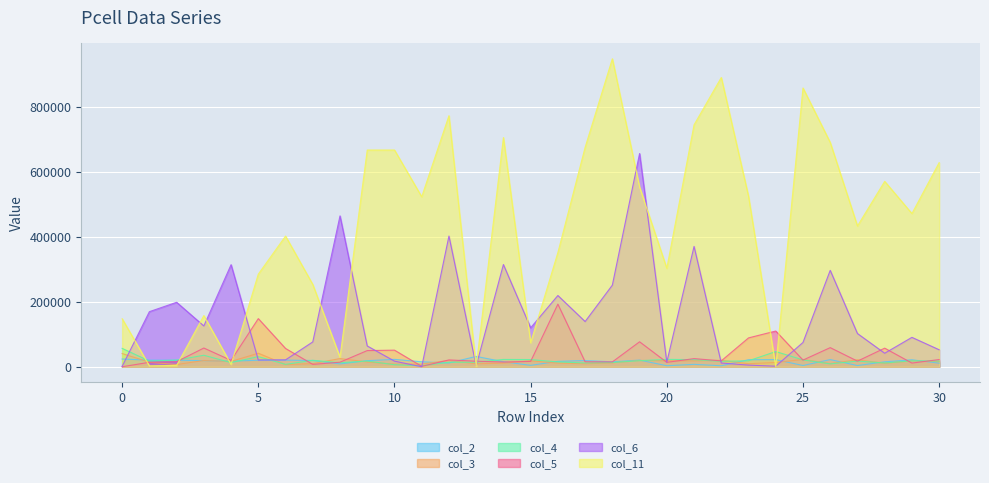

What is the spread (max minus min) of values at 24?

110180